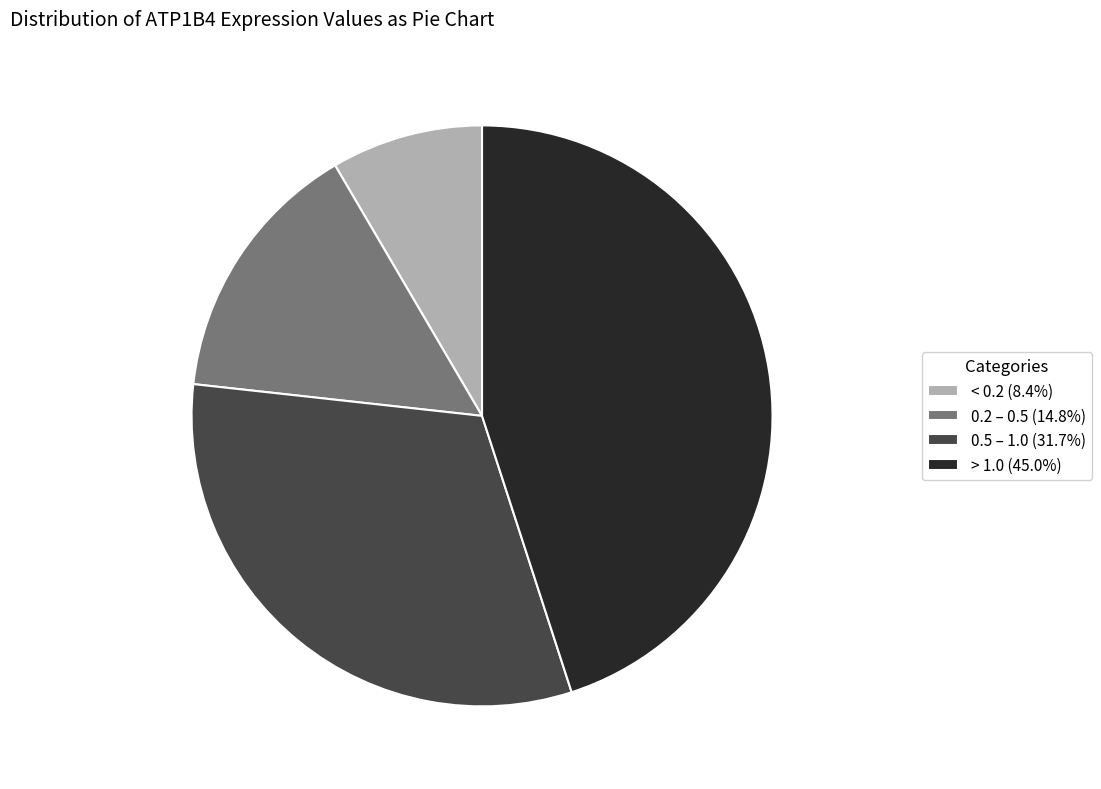

Combined, do 0.5 – 1.0 (31.7%) and < 0.2 (8.4%) account for over 50%?

No